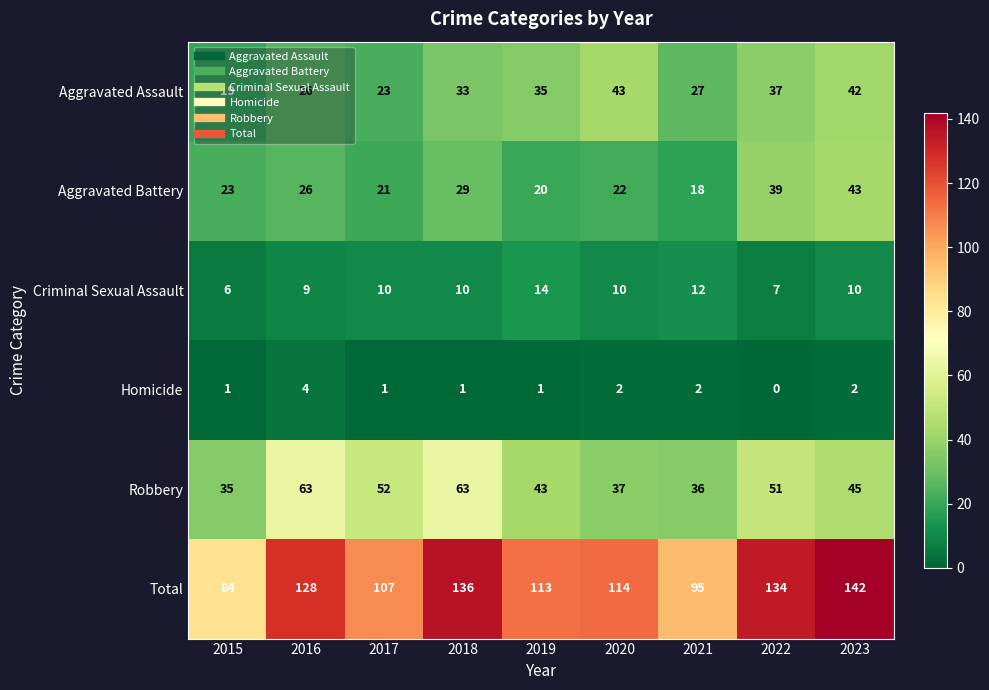

Rank the series at 2017 from lowest to highest value.

Homicide, Criminal Sexual Assault, Aggravated Battery, Aggravated Assault, Robbery, Total